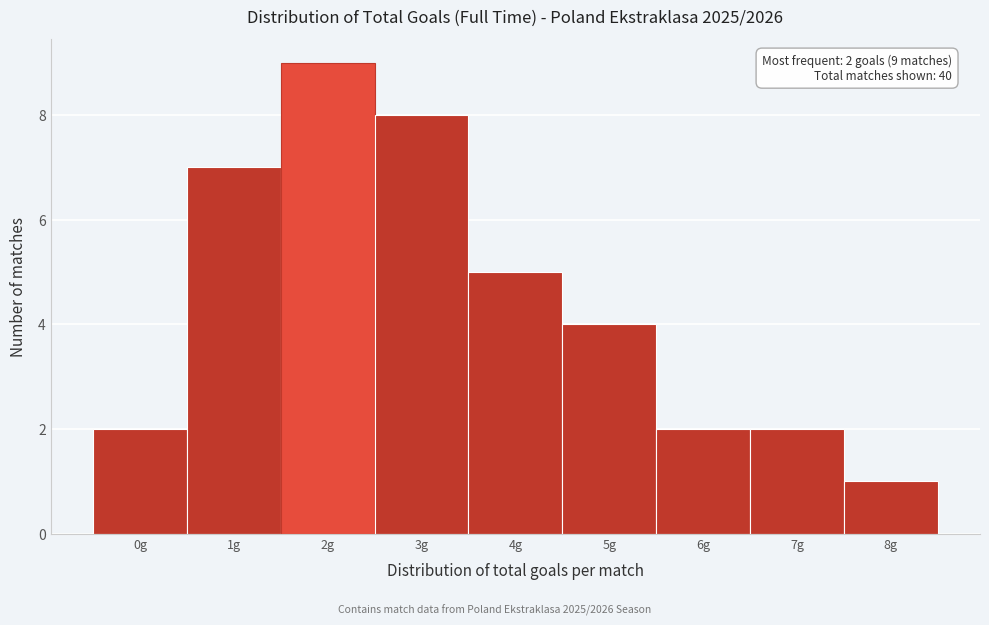

Which range on the x-axis has the tallest bar?

1.5 to 2.5